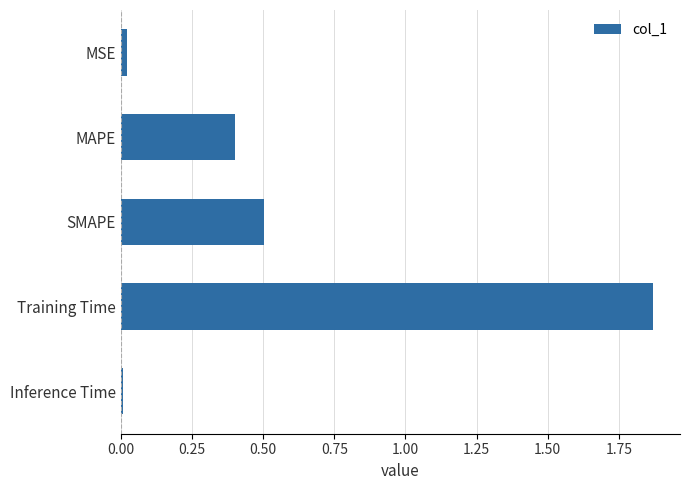

What is the label of the 5th bar from the top?

Inference Time